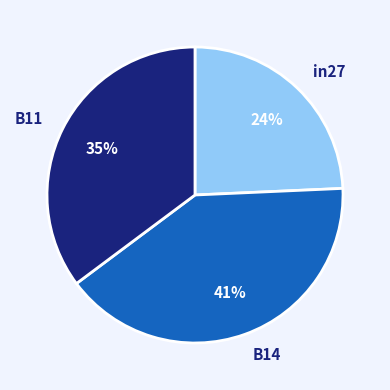

How many segments does this pie chart have?

3